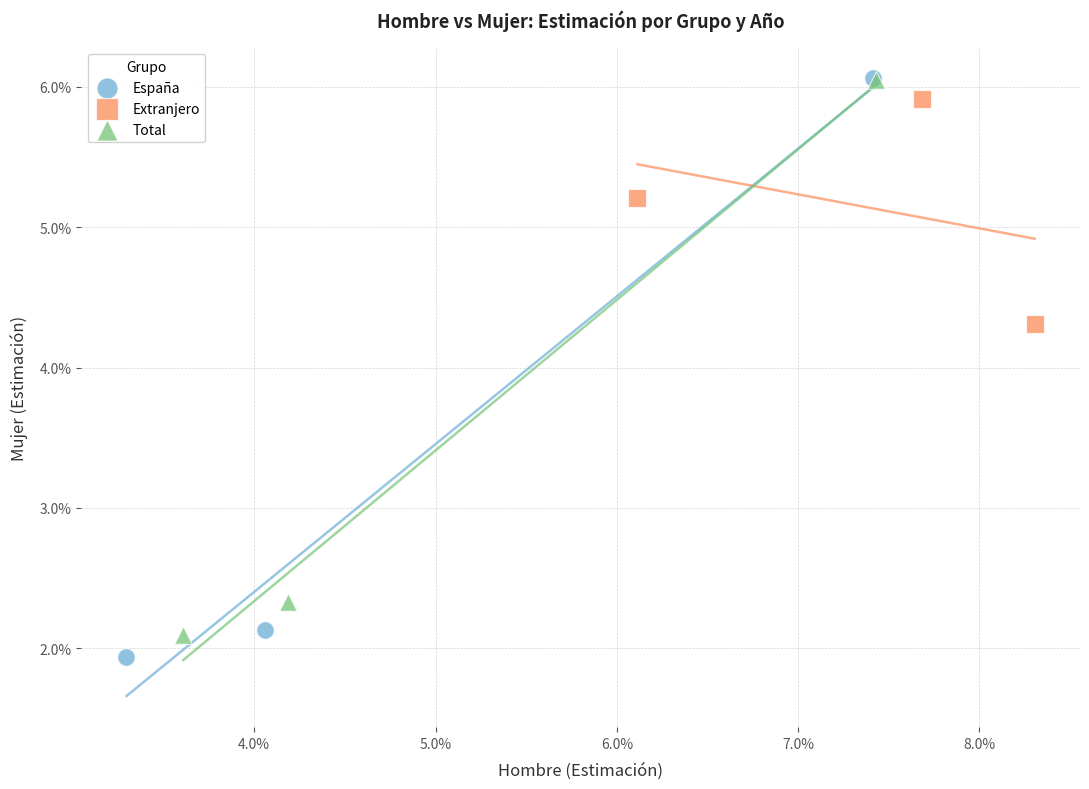

Which series reaches the minimum Y coordinate?

España